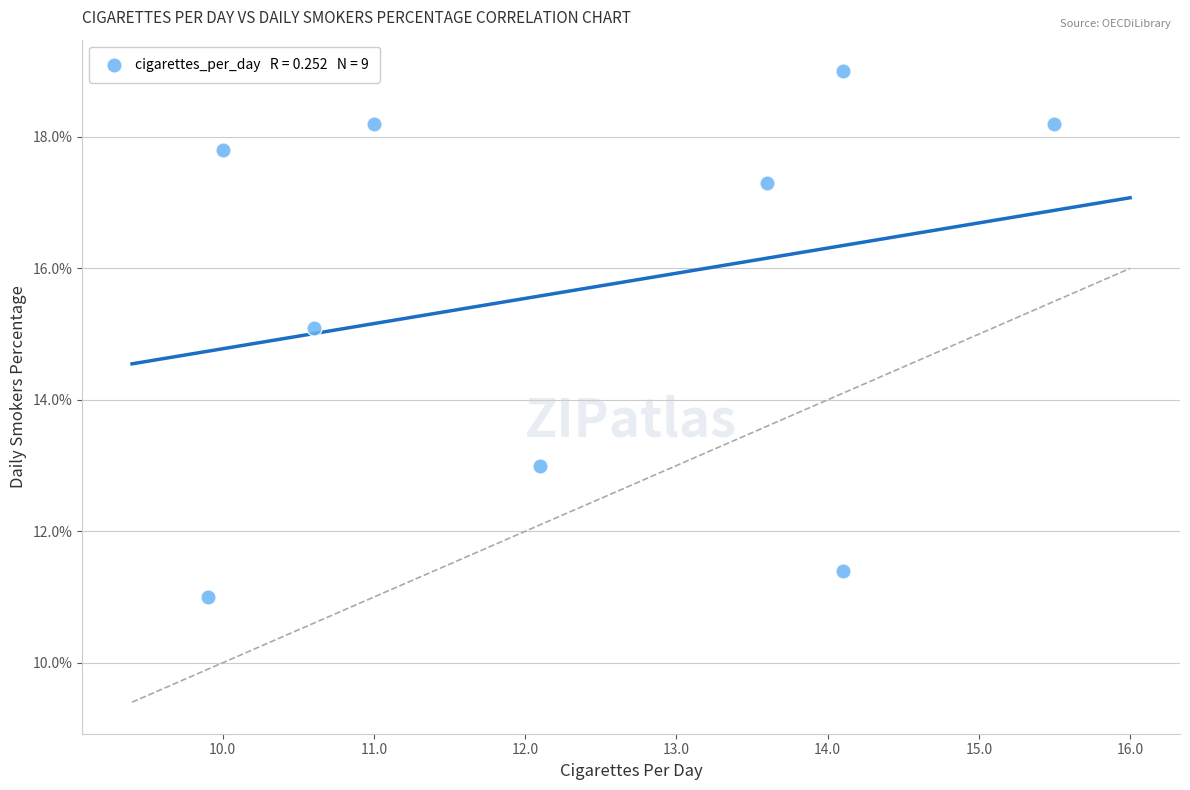

What is the average X value?

12.3